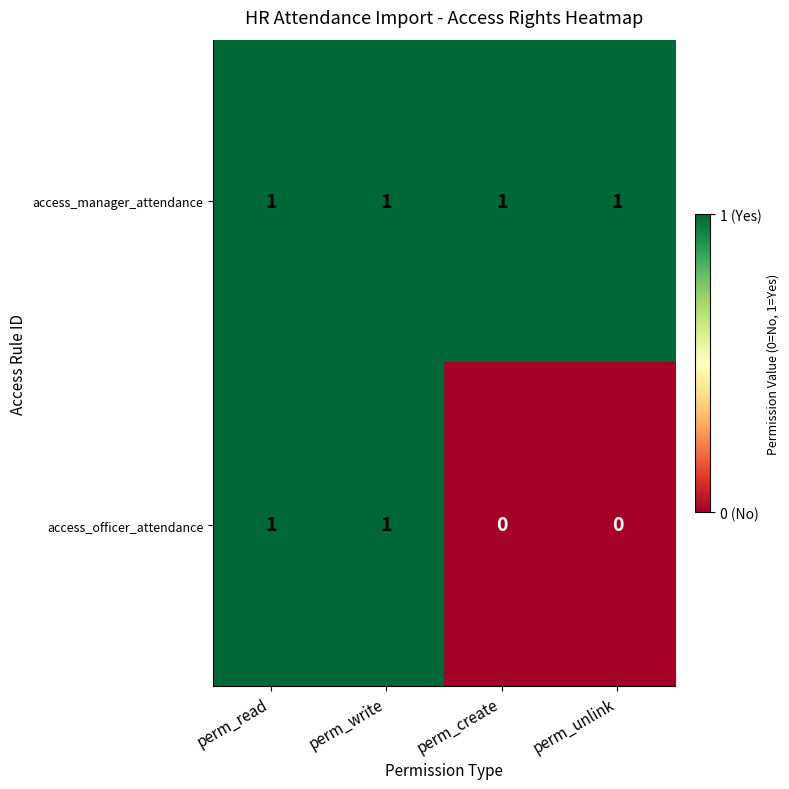

How many categories are shown in the chart?

4